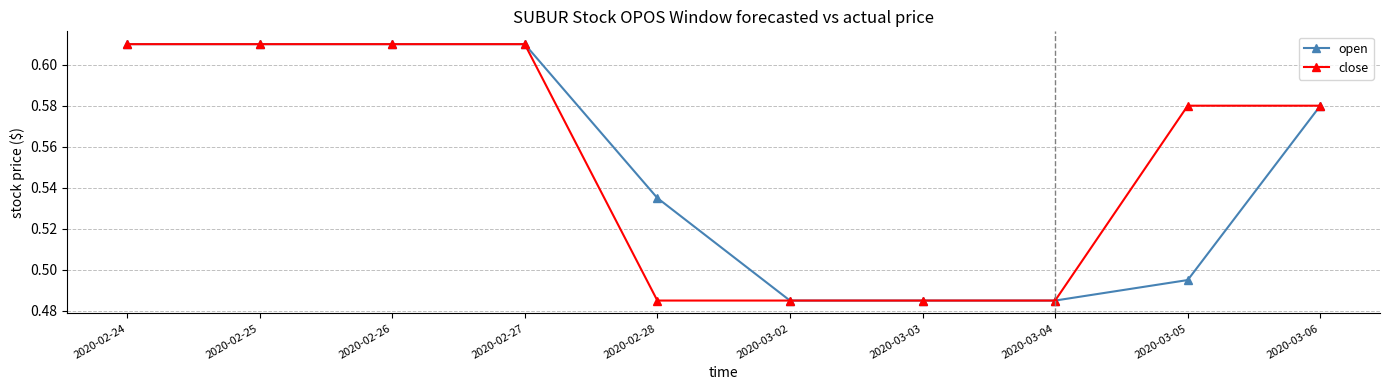

Between 2020-02-27 and 2020-02-28, which series saw the biggest shift?

close